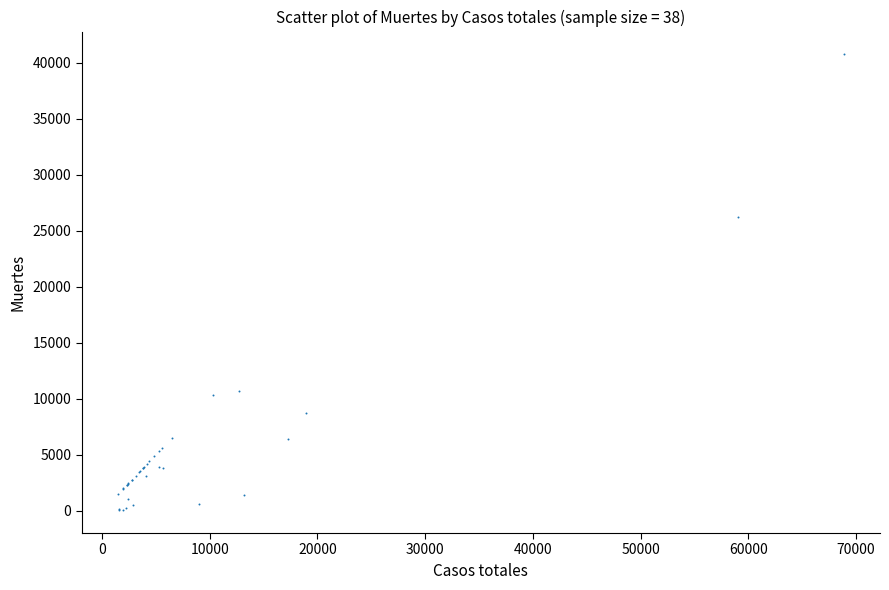

What Y value in the scatter plot is closest to 20383?

26203